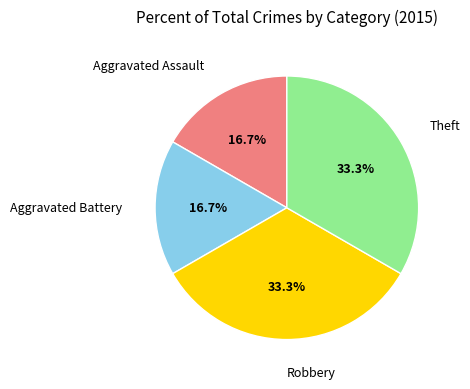

Is there a majority slice in this chart?

No